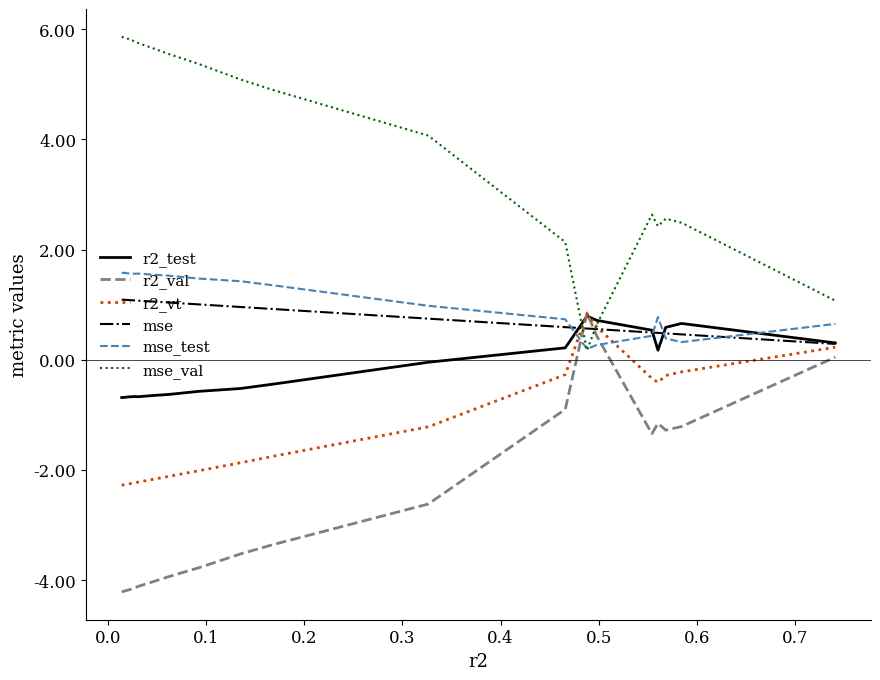

What is the average value of the mse series?

0.9